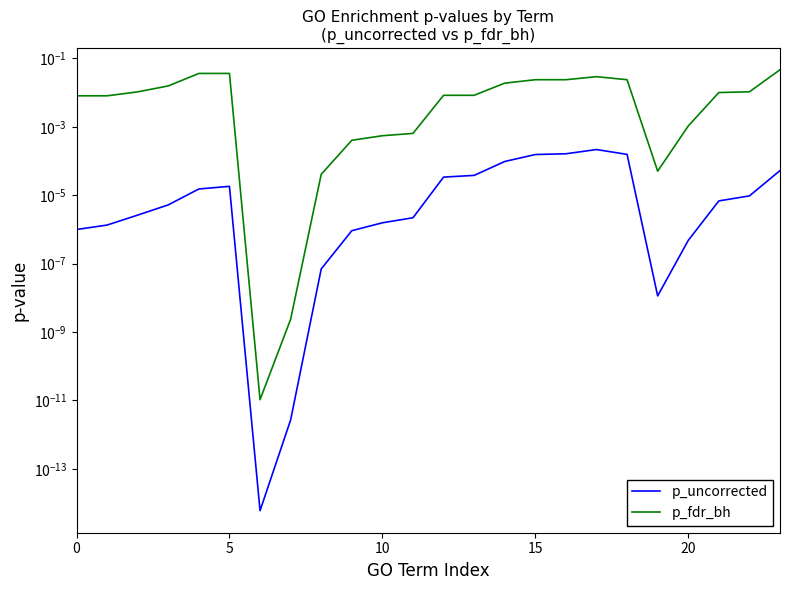

Which series has the widest spread of values?

p_fdr_bh